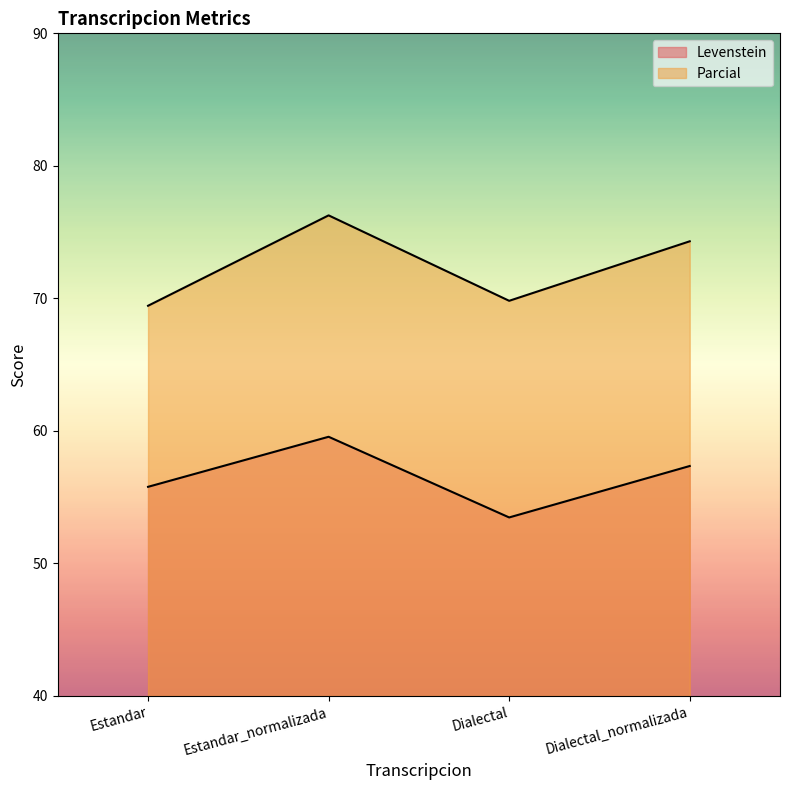

What are all the series names shown in the legend?

Levenstein, Parcial